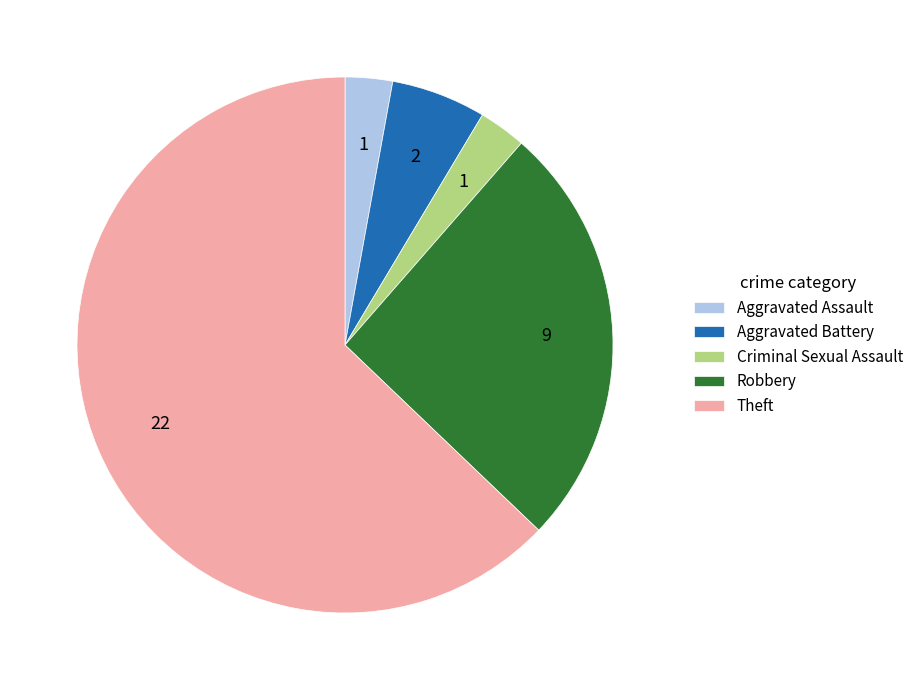

How many segments does this pie chart have?

5